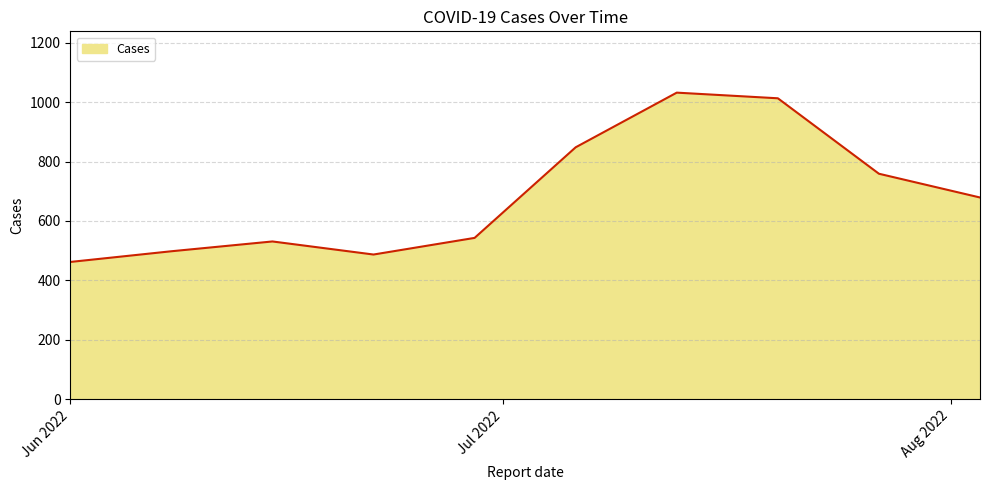

What is the minimum value shown in the chart?

462